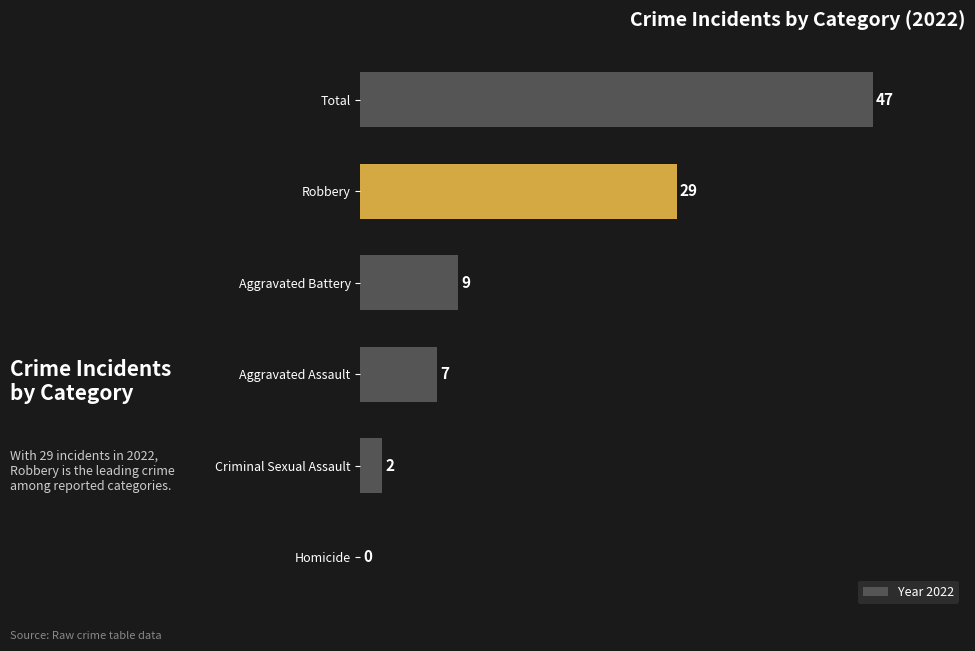

What is the sum of the values at Robbery and Total?

76